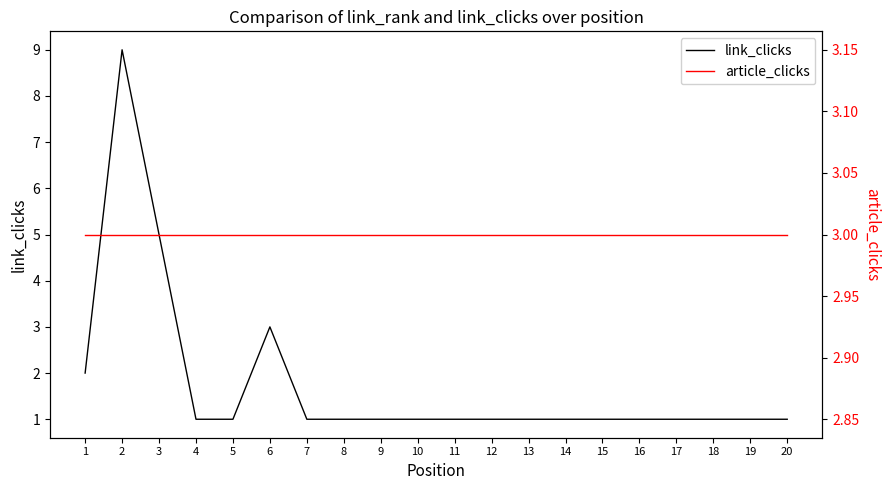

What is the approximate value of link_clicks at 1?

2